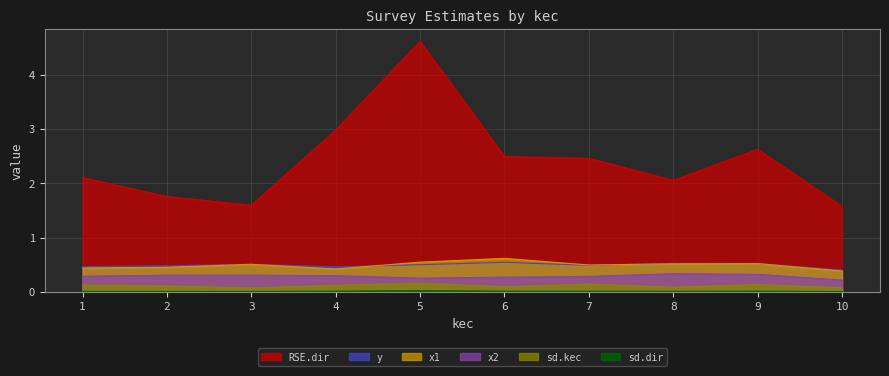

The y series shows 0.5 at 2. True or false?

True